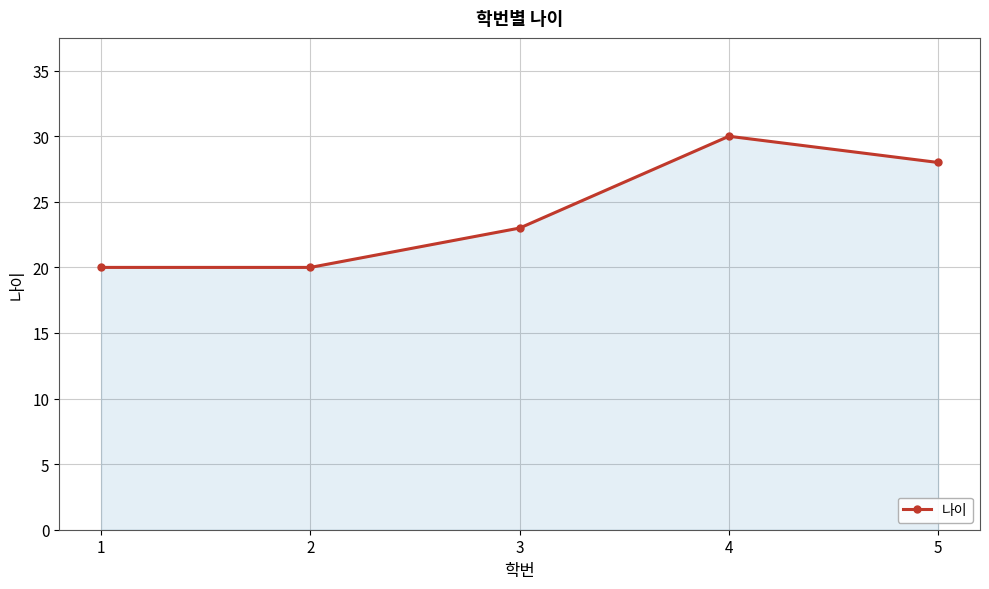

At which label is the value closest to 25?

3